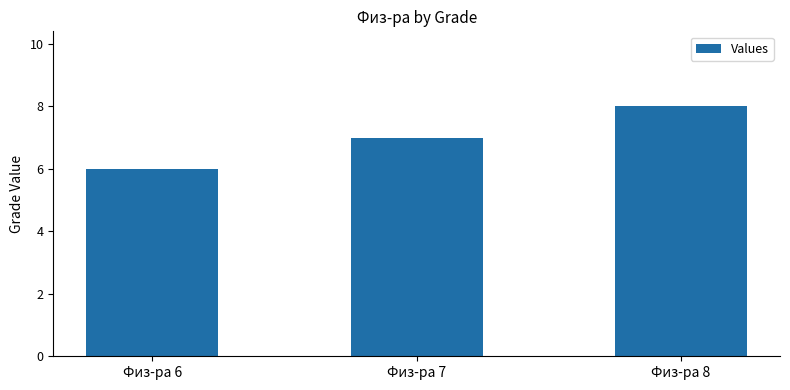

The value at Физ-ра 6 is 4. True or false?

False